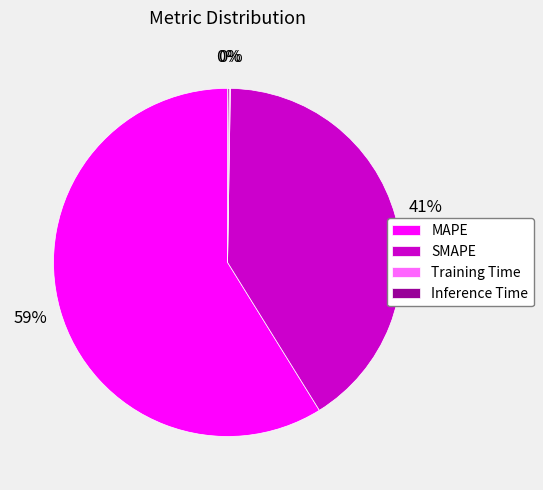

To the nearest percent, what is the combined percentage of MAPE and SMAPE?

100%